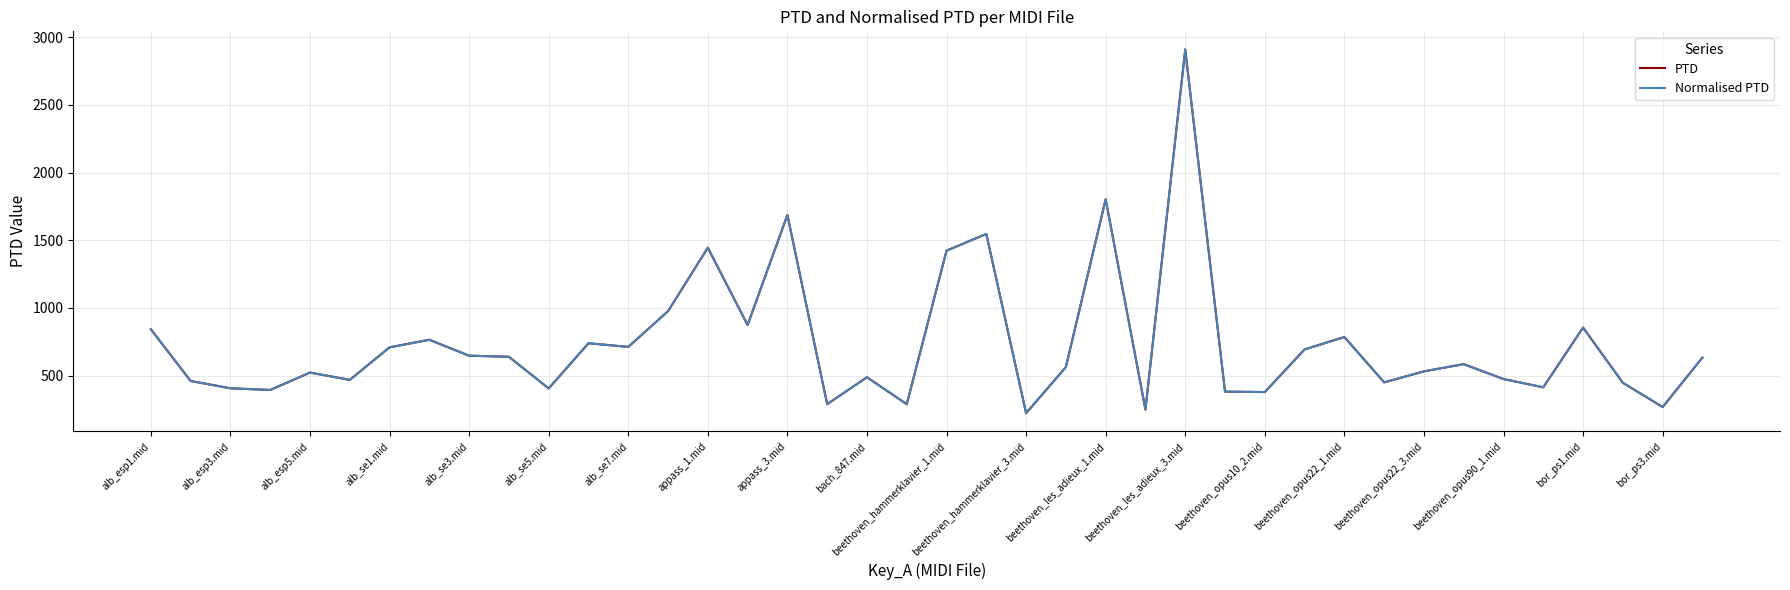

Does the chart display data point markers on the line(s)?

No